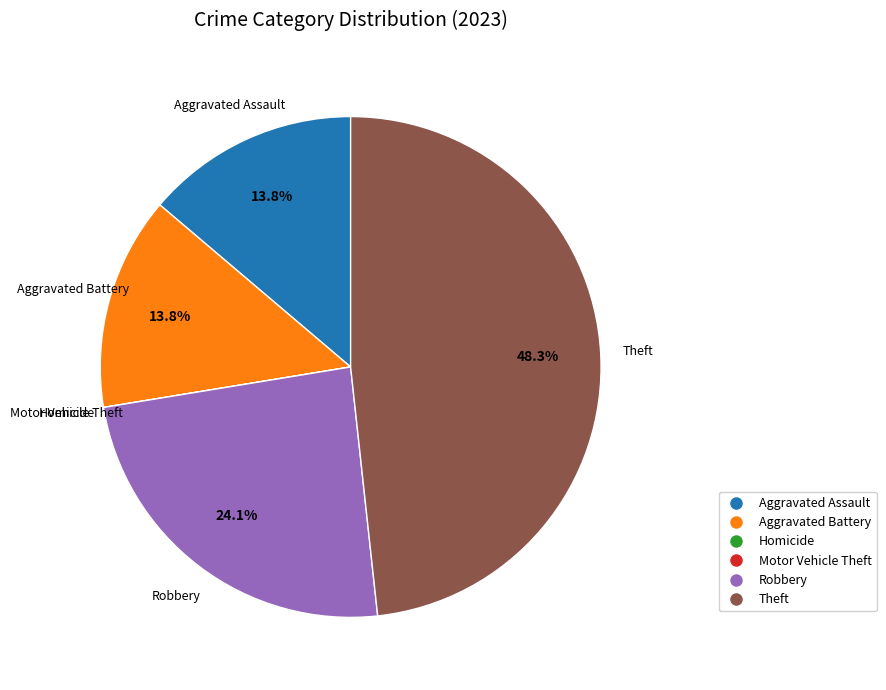

Which has a higher value, Robbery or Aggravated Battery?

Robbery